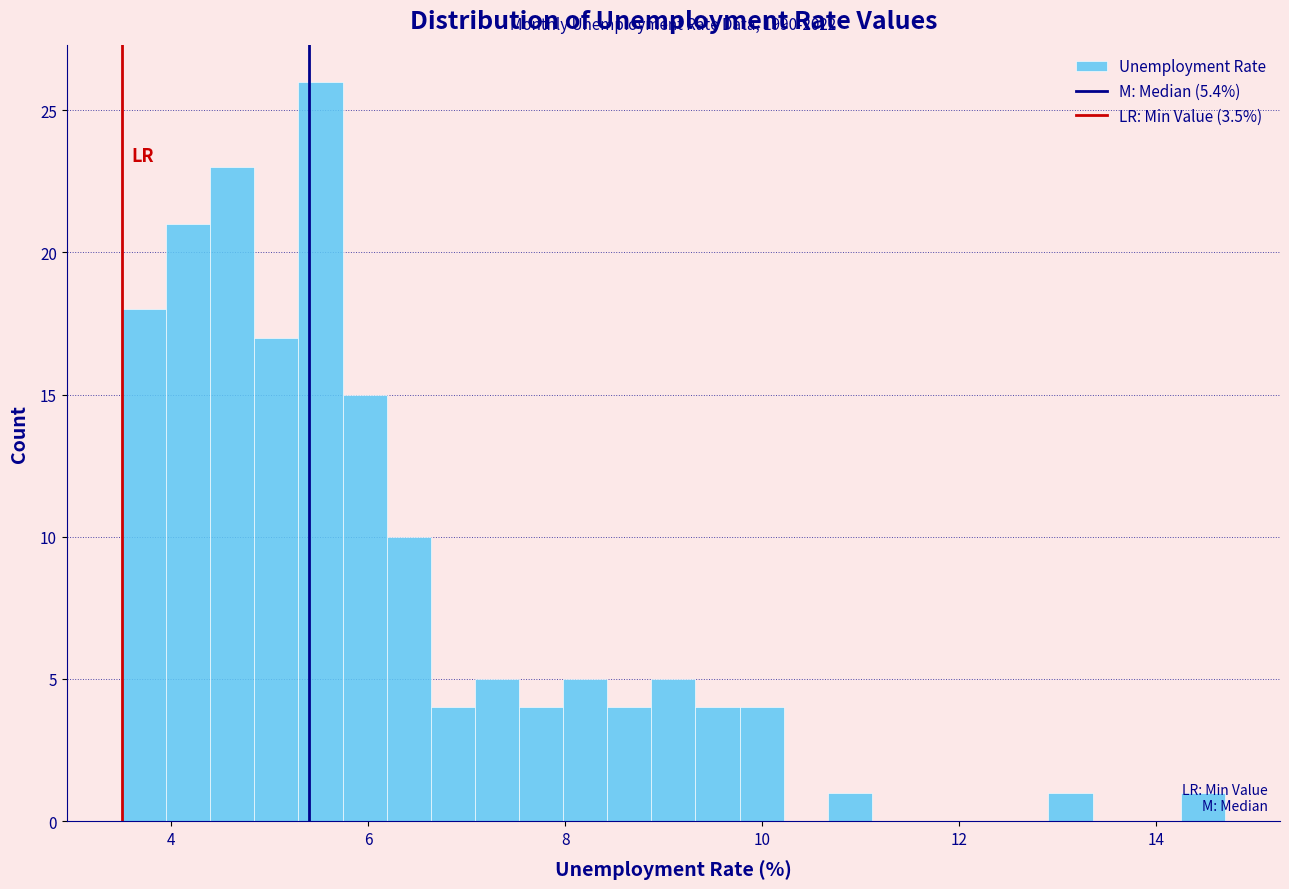

Read against the x-axis, roughly where is the centre of the tallest bar?

5.6